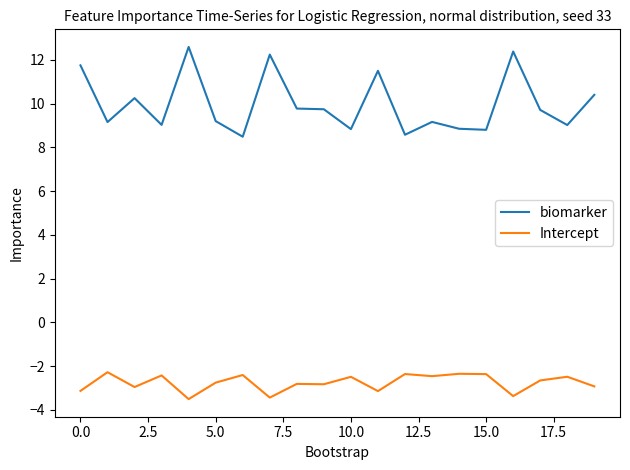

List the series in order of their peak value, lowest first.

Intercept, biomarker